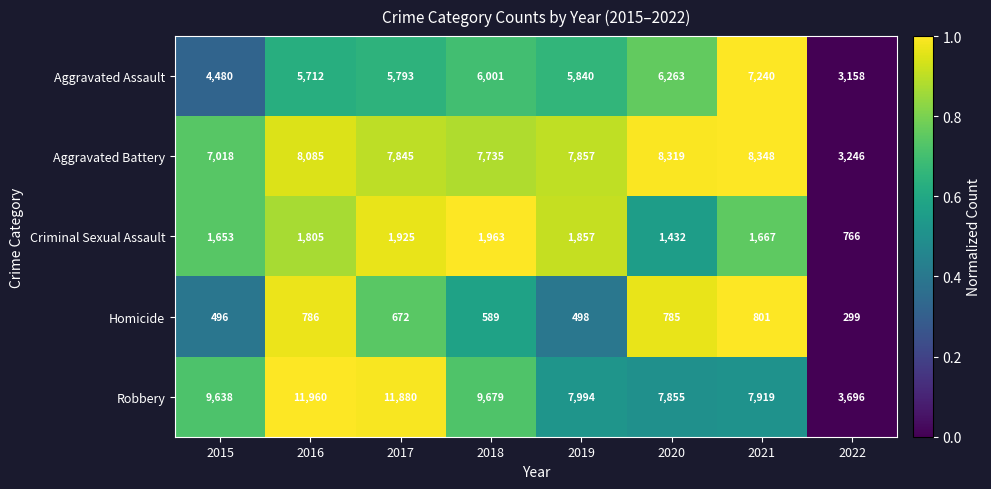

Is the value of Homicide at 2022 greater than the value of Criminal Sexual Assault at 2015?

No